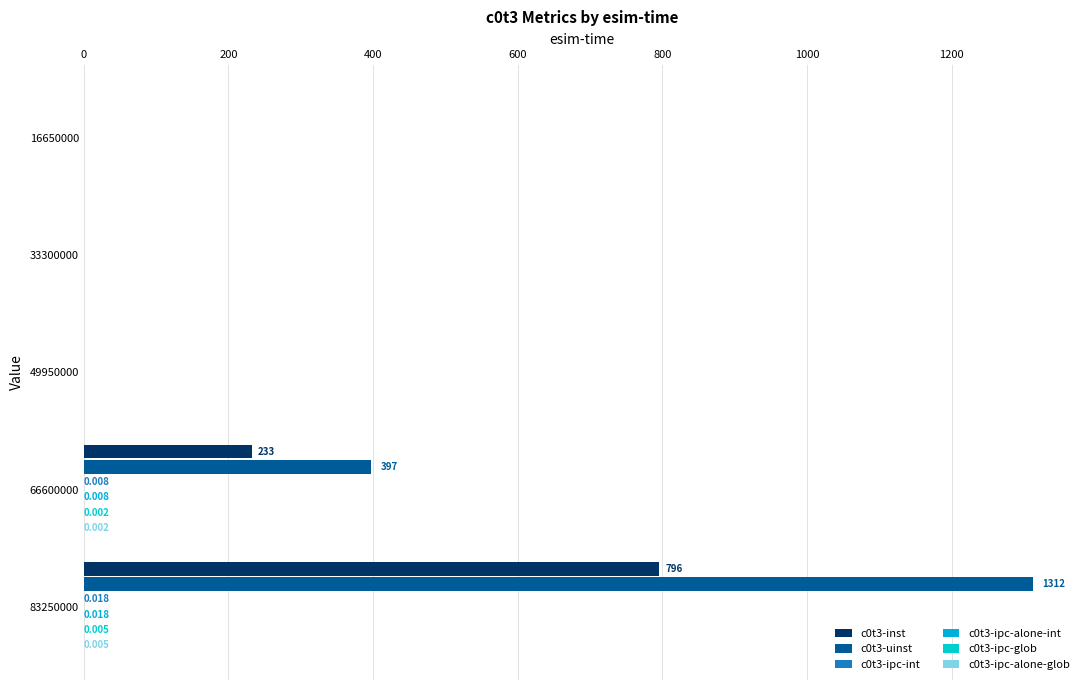

How many data points does each series have?

5